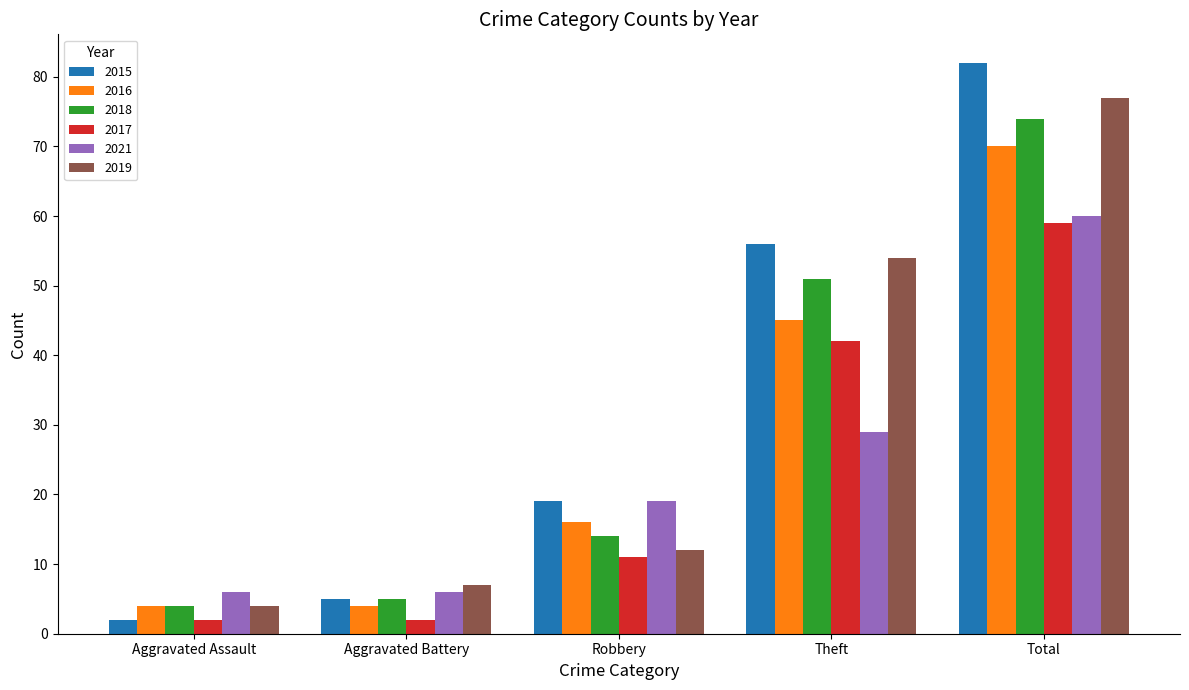

The value of 2015 at Aggravated Assault is 2. True or false?

True